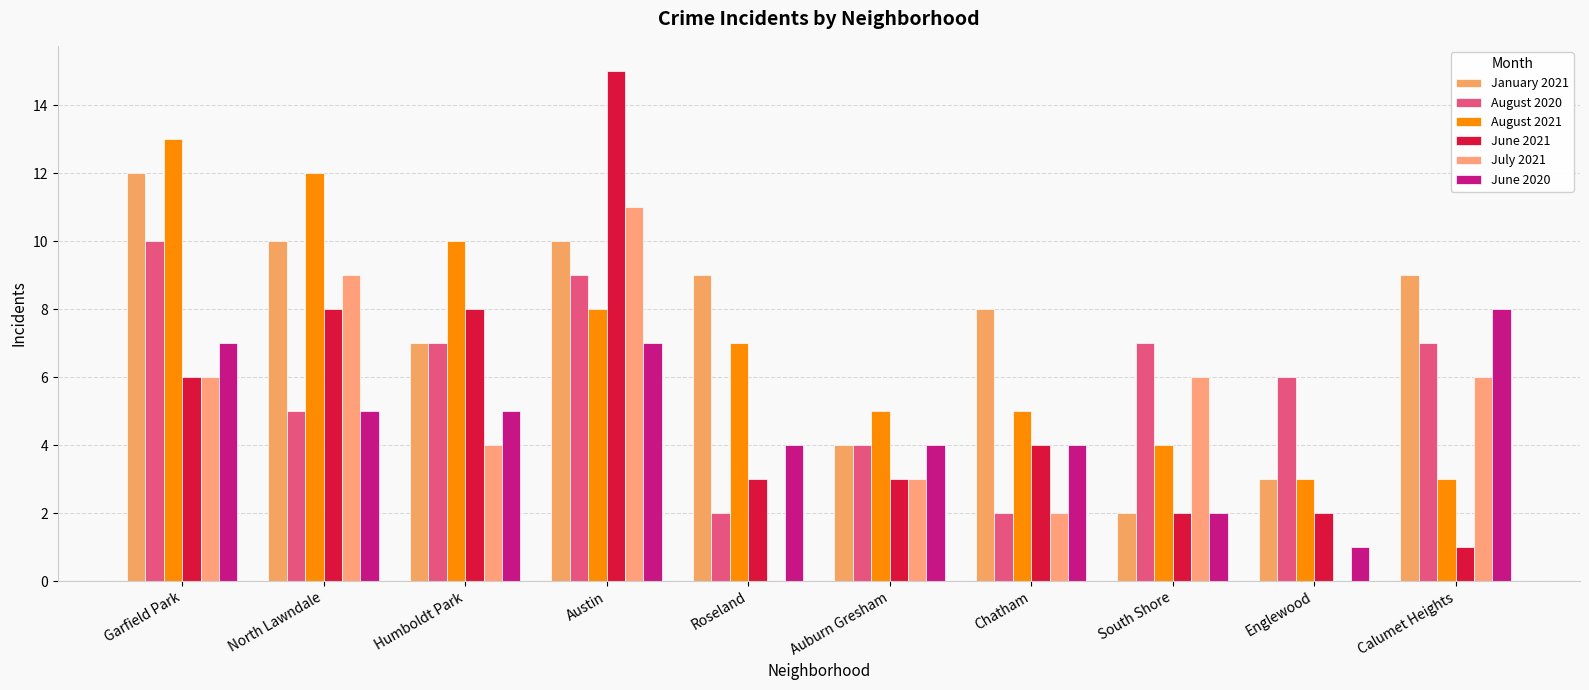

What is the total value across all series at Austin?

60